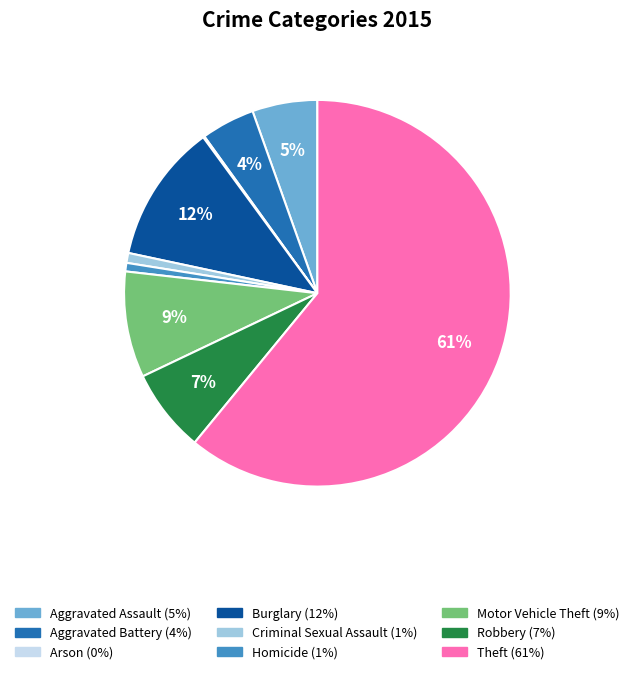

Do Aggravated Assault and Robbery together represent more than half of the pie?

No